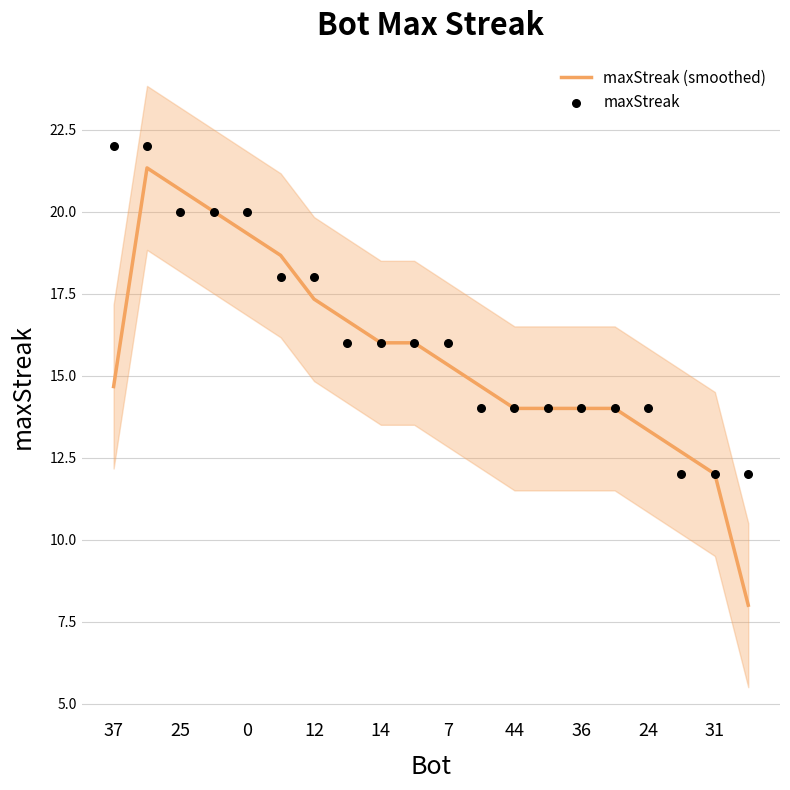

What are all the series names shown in the legend?

maxStreak (smoothed), maxStreak